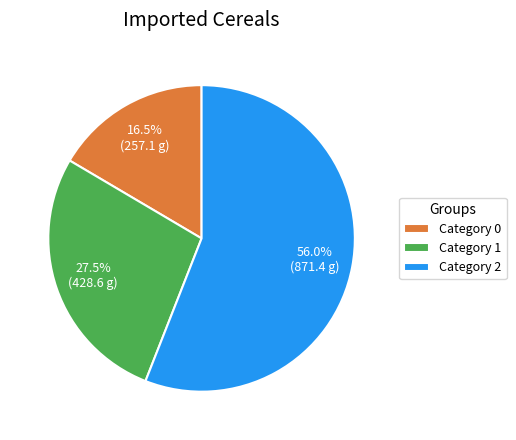

Which category has the smallest portion of the pie?

Category 0